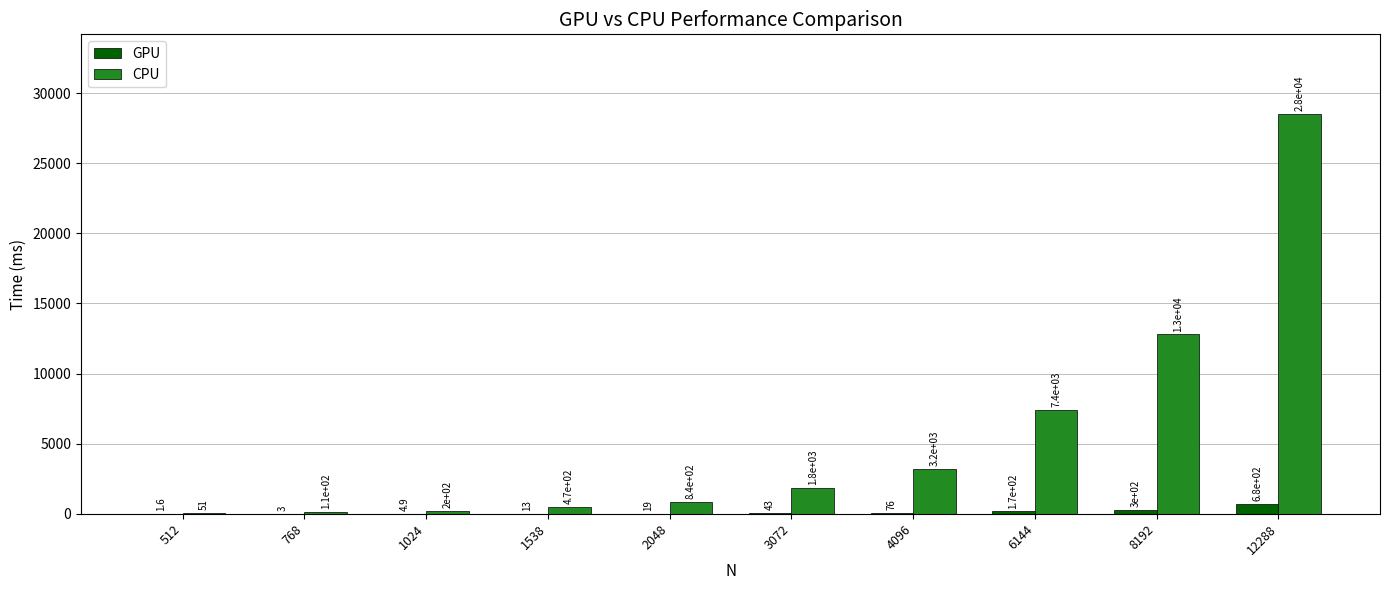

What is the total value across all series at 768?

116.1